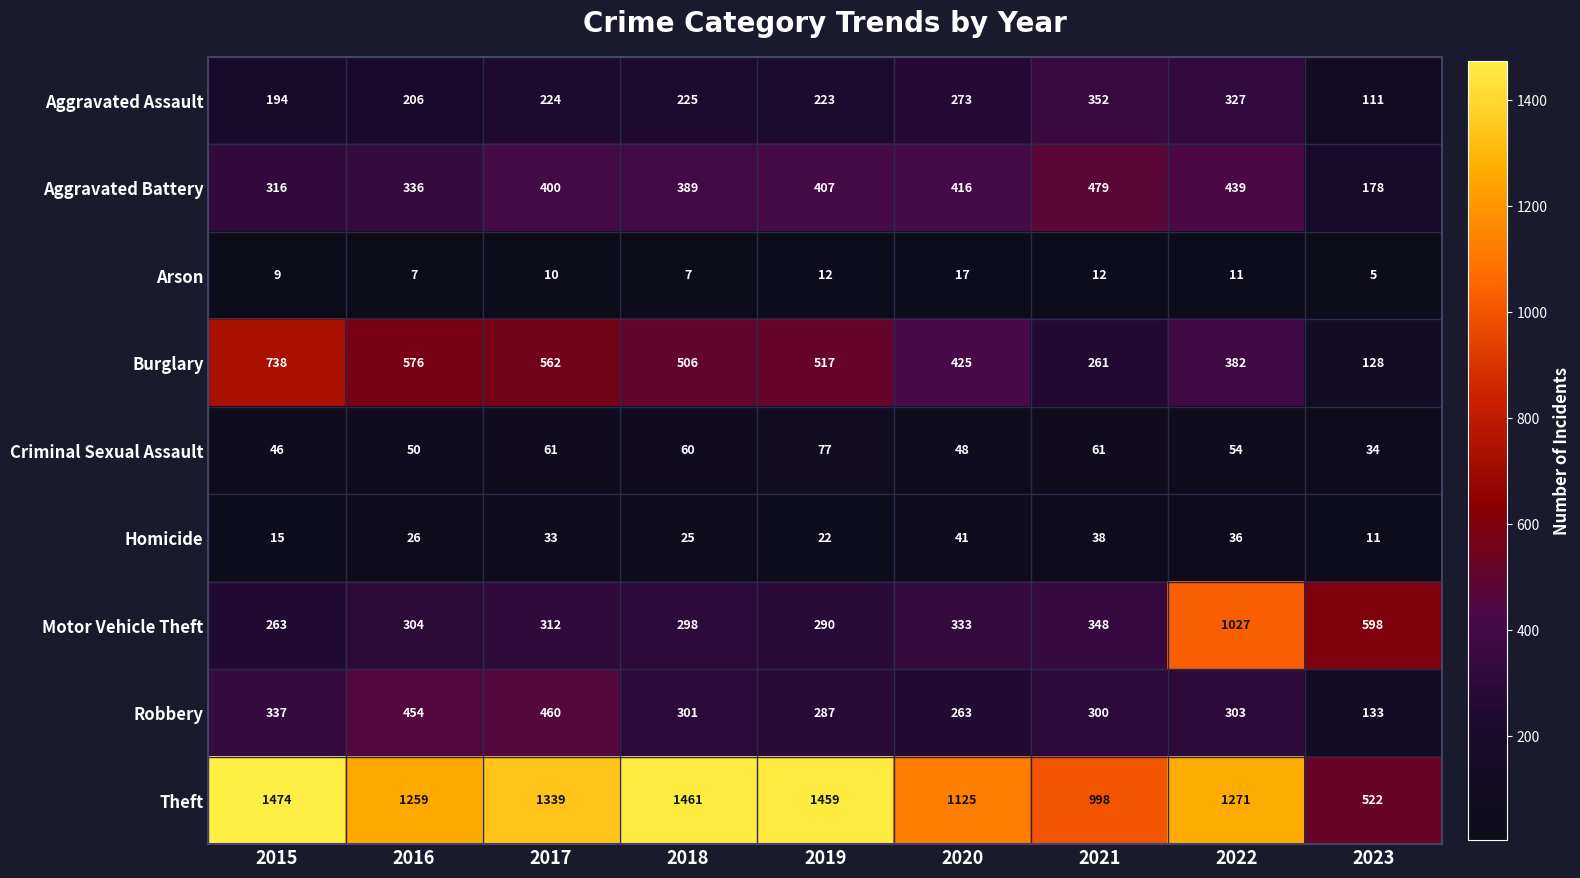

How many categories are shown in the chart?

9